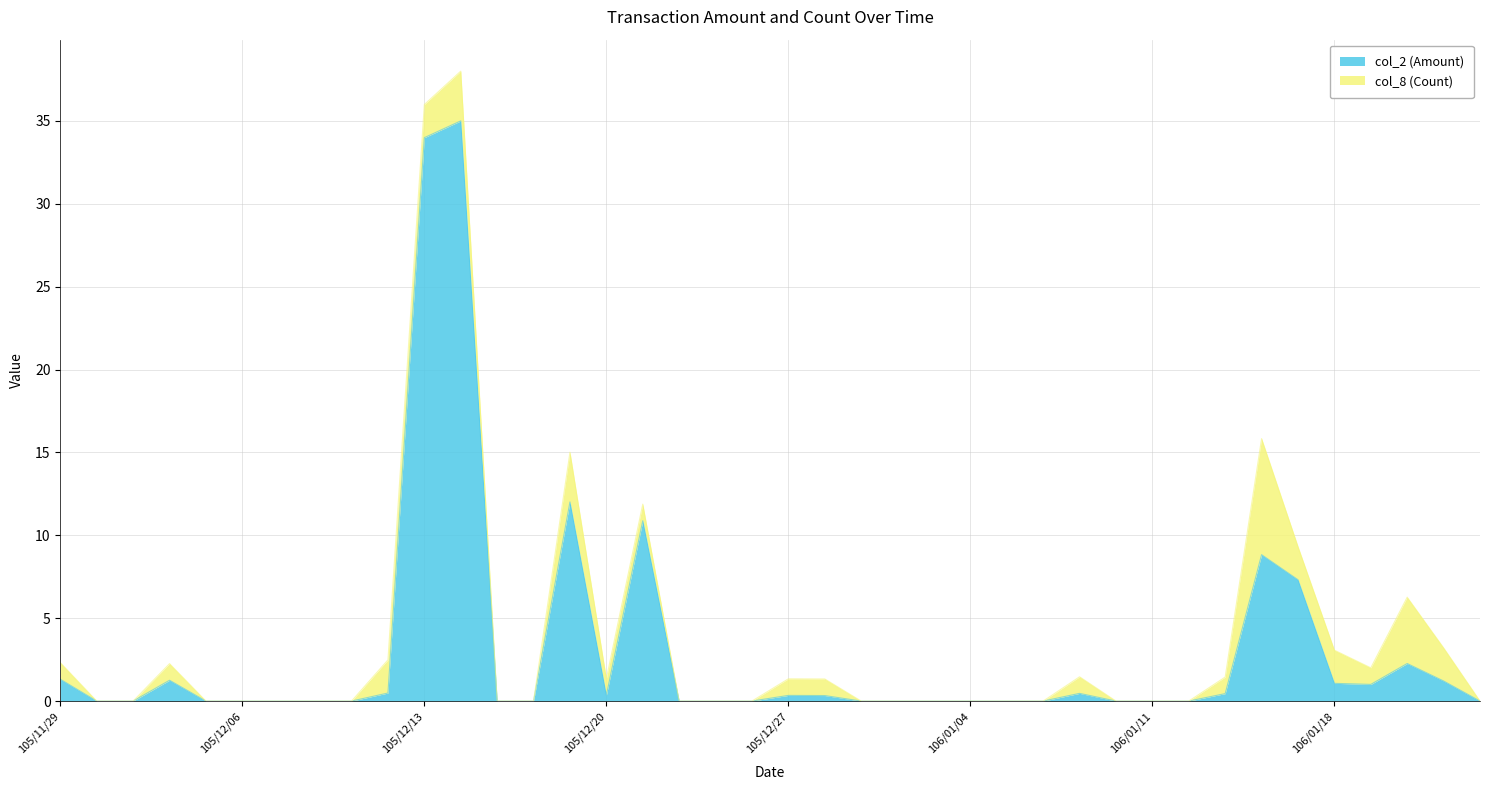

Reading right to left, what are all the values shown in this chart?

0.0	1.2	2.3	1.0	1.1	7.3	8.8	0.4	0.0	0.0	0.0	0.5	0.0	0.0	0.0	0.0	0.0	0.0	0.3	0.3	0.0	0.0	0.0	10.9	0.3	12.0	0.0	0.0	35.0	34.0	0.5	0.0	0.0	0.0	0.0	0.0	1.3	0.0	0.0	1.3